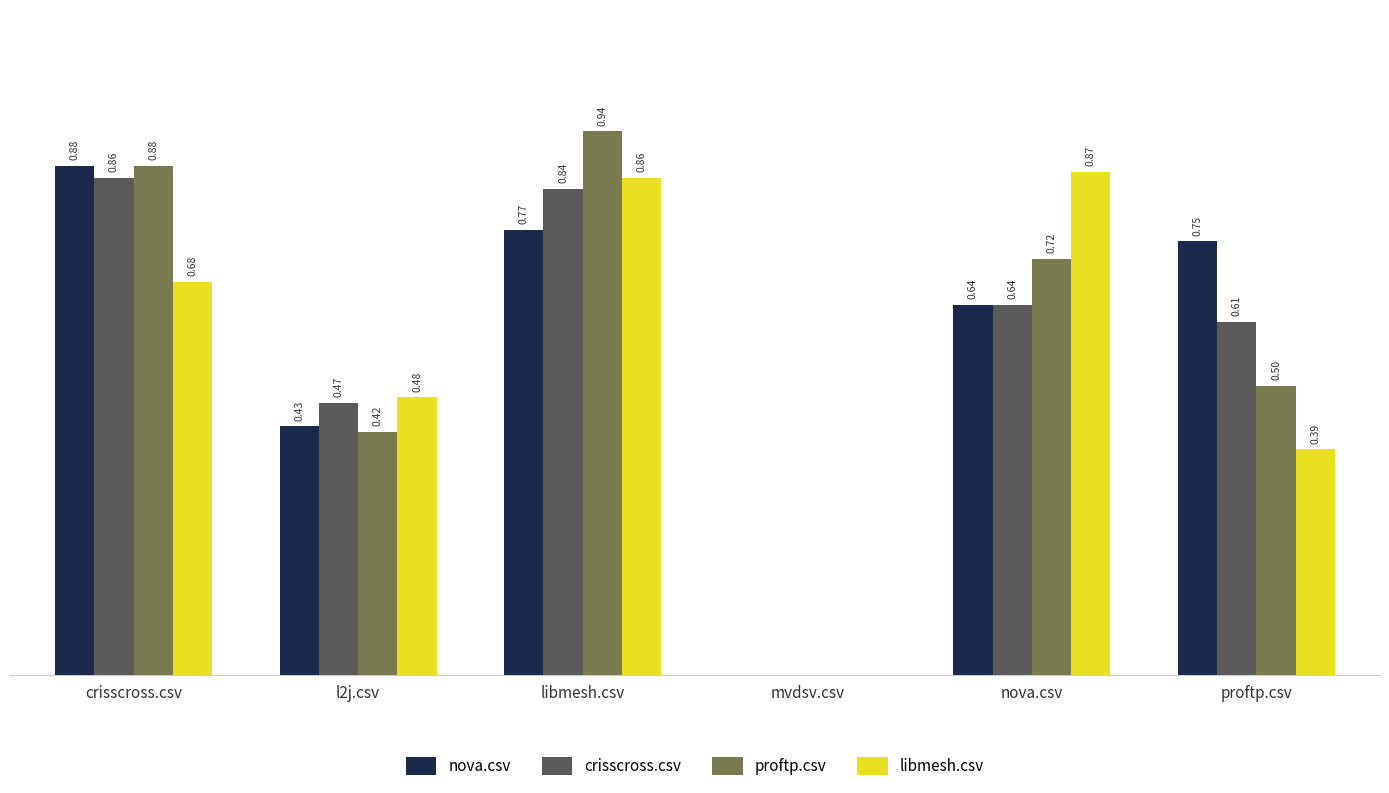

Which category has the highest value in the libmesh.csv series?

nova.csv